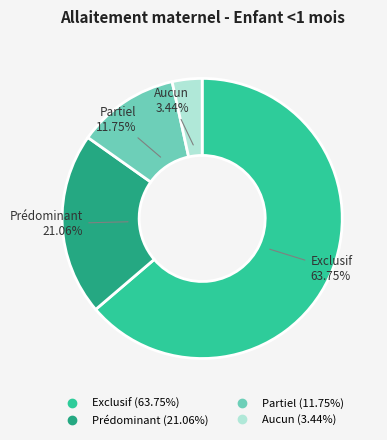

How many segments does this pie chart have?

4